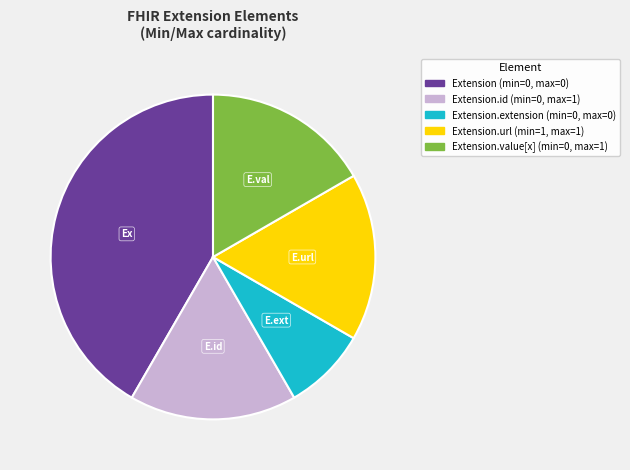

Is there any slice that represents more than half of the pie?

No